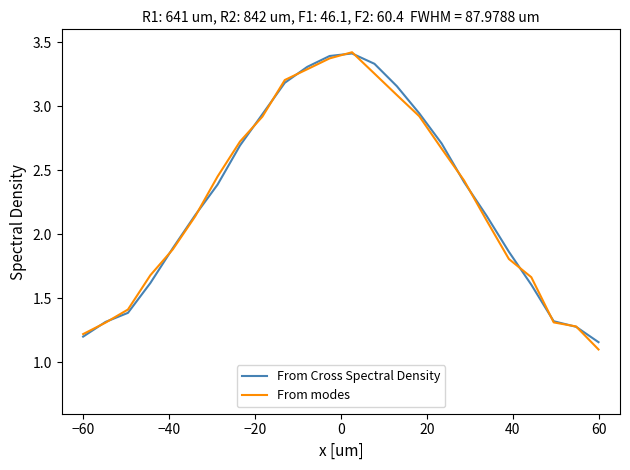

What is the maximum value shown in the chart?

3.4